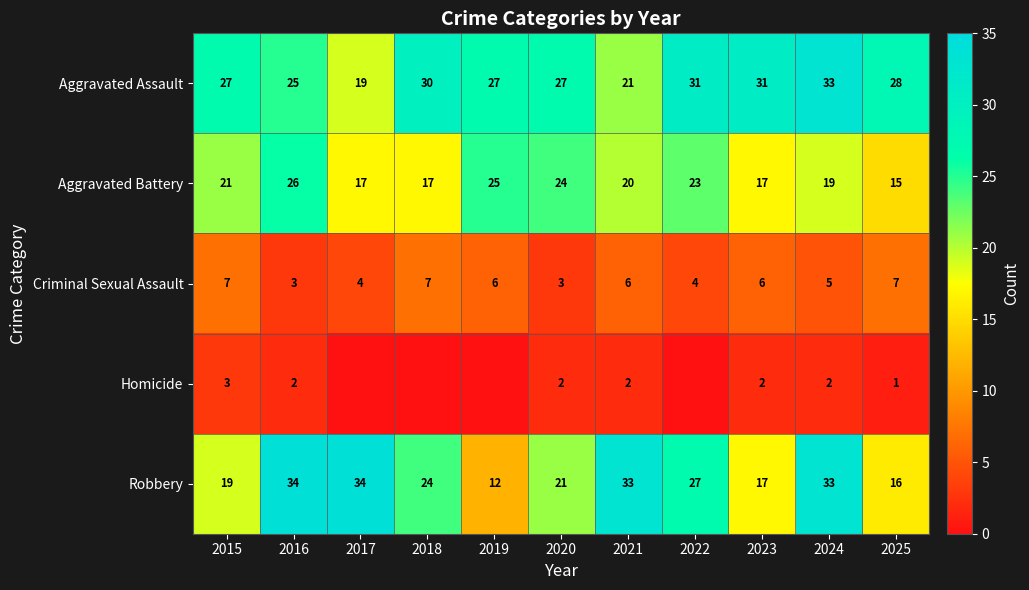

Rank the series at 2016 from lowest to highest value.

Homicide, Criminal Sexual Assault, Aggravated Assault, Aggravated Battery, Robbery